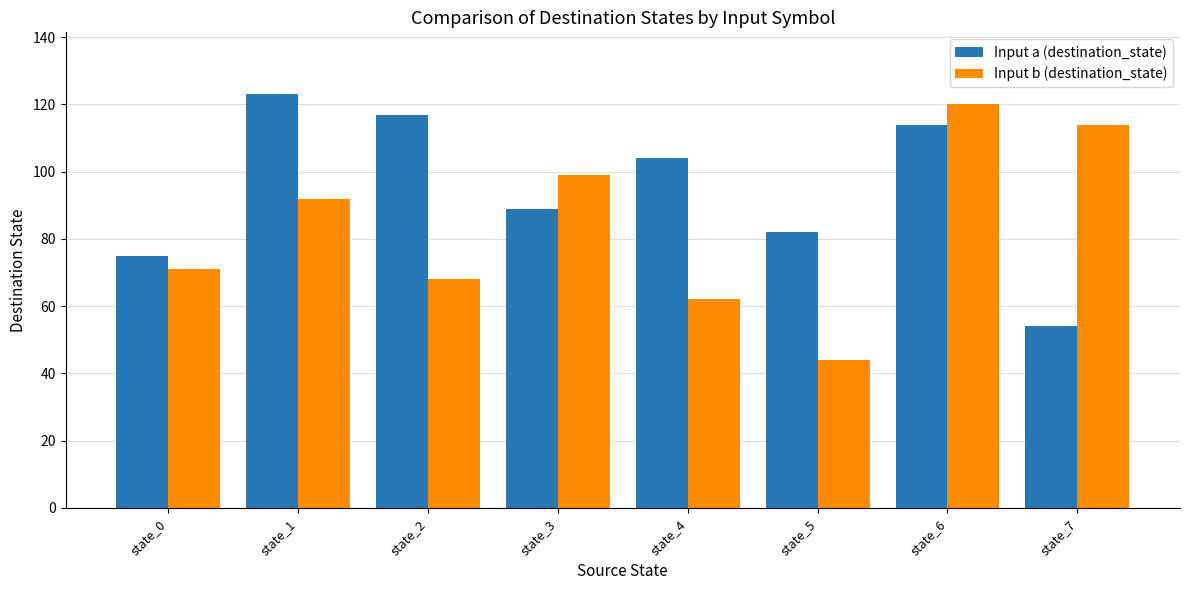

What is the difference between the maximum and minimum values in the Input a (destination_state) series?

69